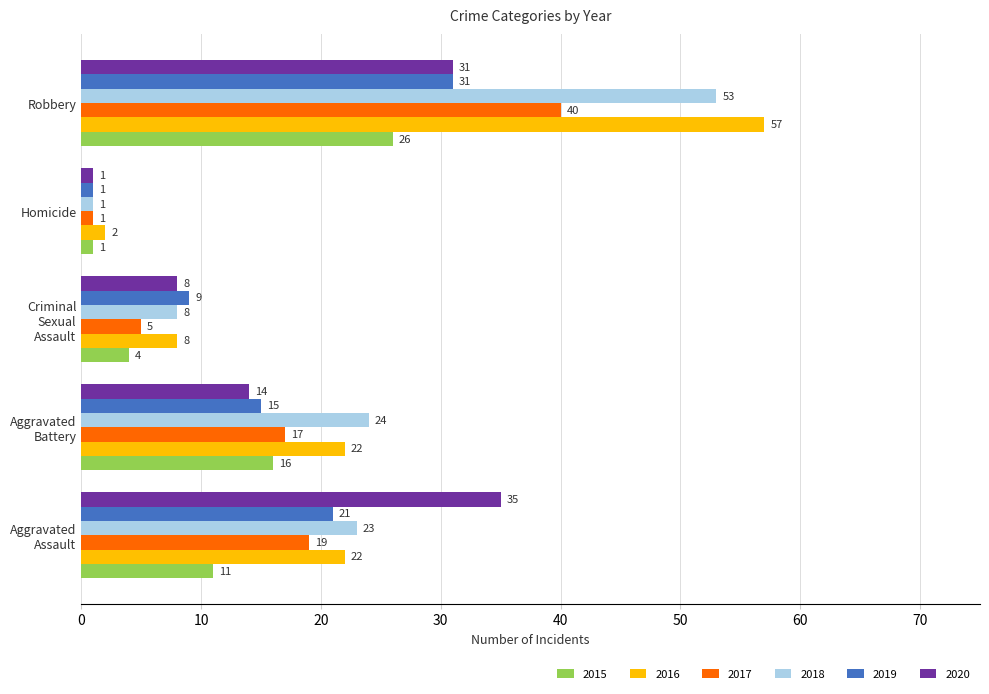

Read the 2020 value at Robbery, to the nearest 5.

30